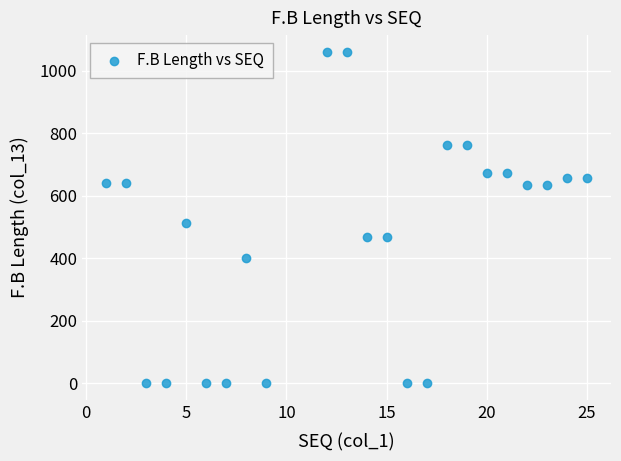

What Y value in the scatter plot is closest to 530?

512